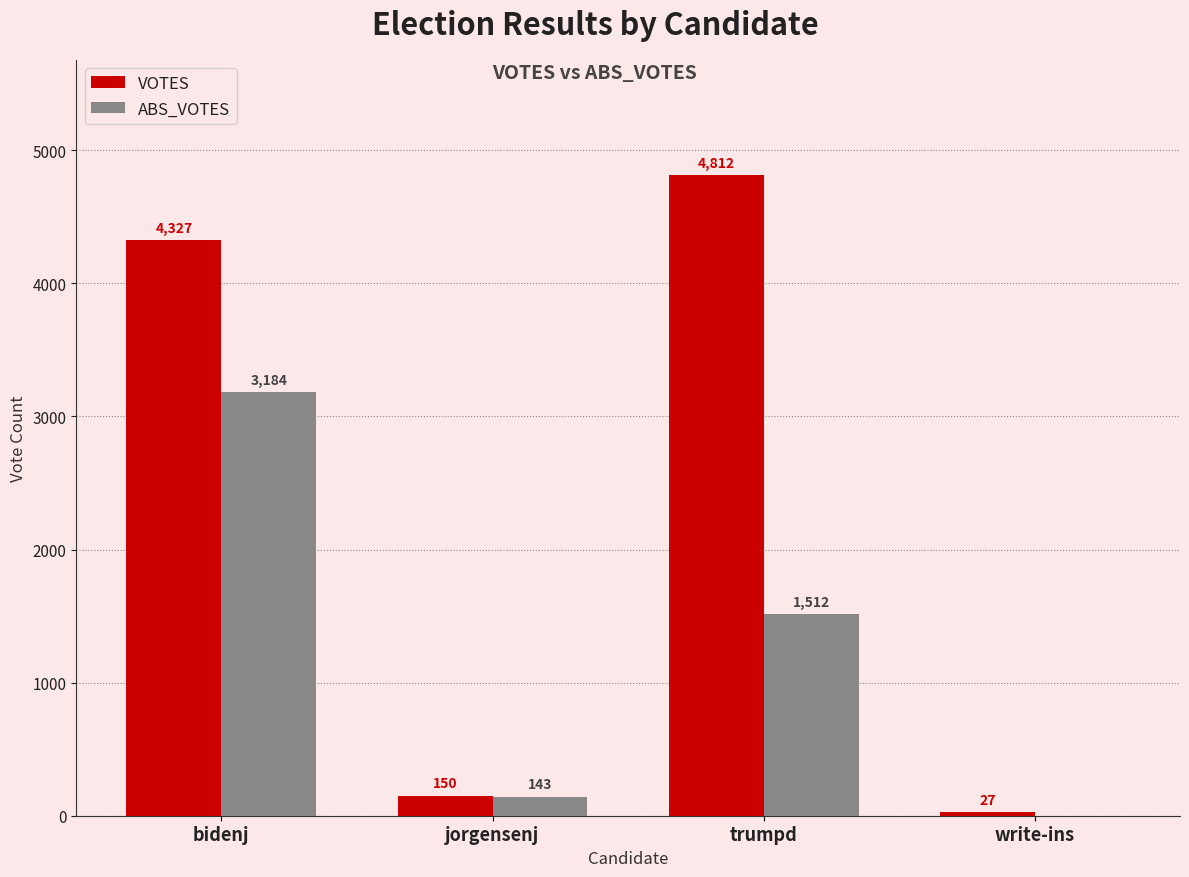

Which series has the widest spread of values?

VOTES